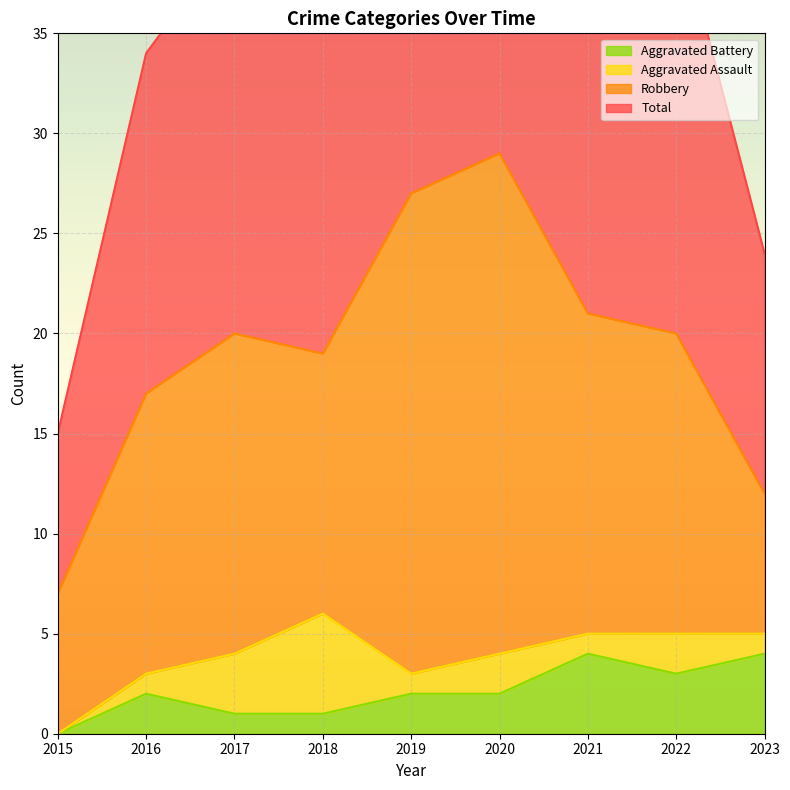

What value does the Total series have at 2020?

58